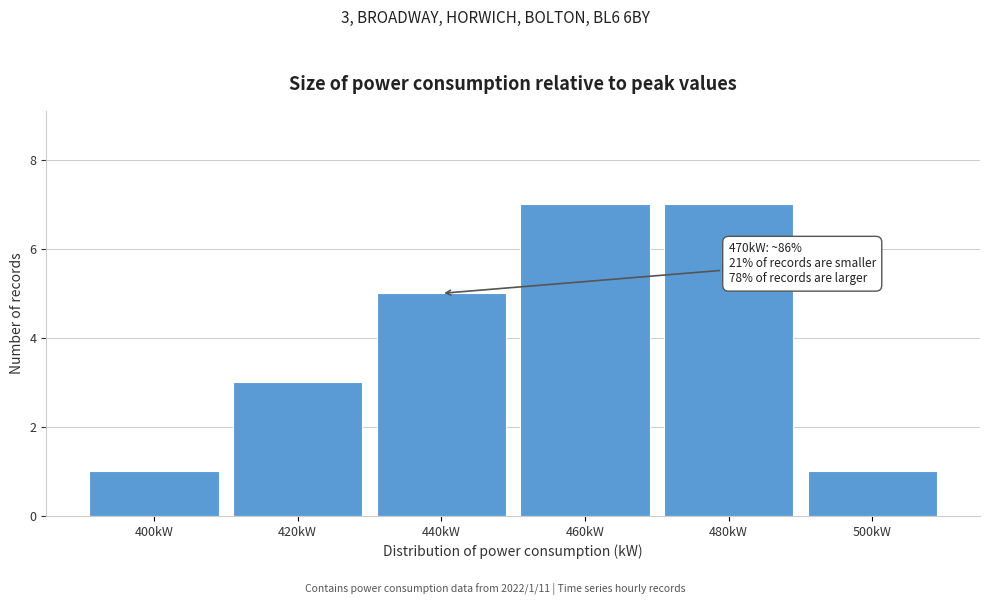

Reading left to right, transcribe all the data shown in this chart.

1	3	5	7	7	1